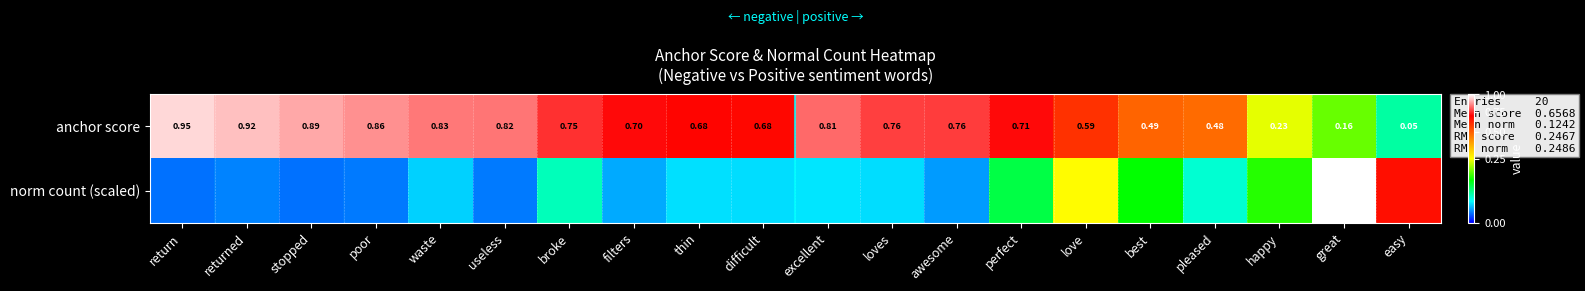

At which label is anchor score closest to 0?

easy